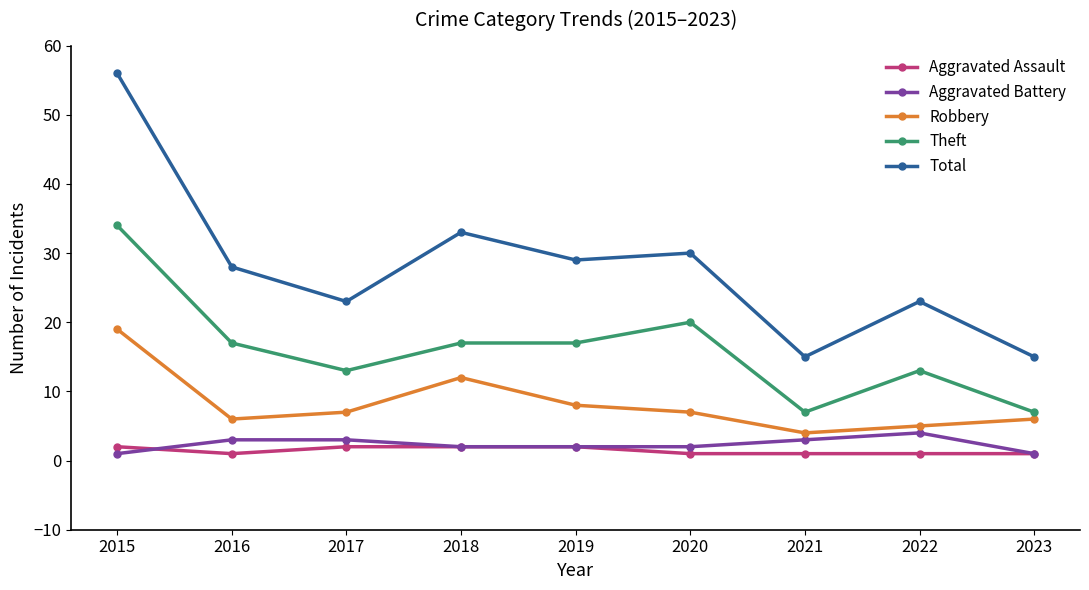

At which category does Robbery reach its first local peak?

2018